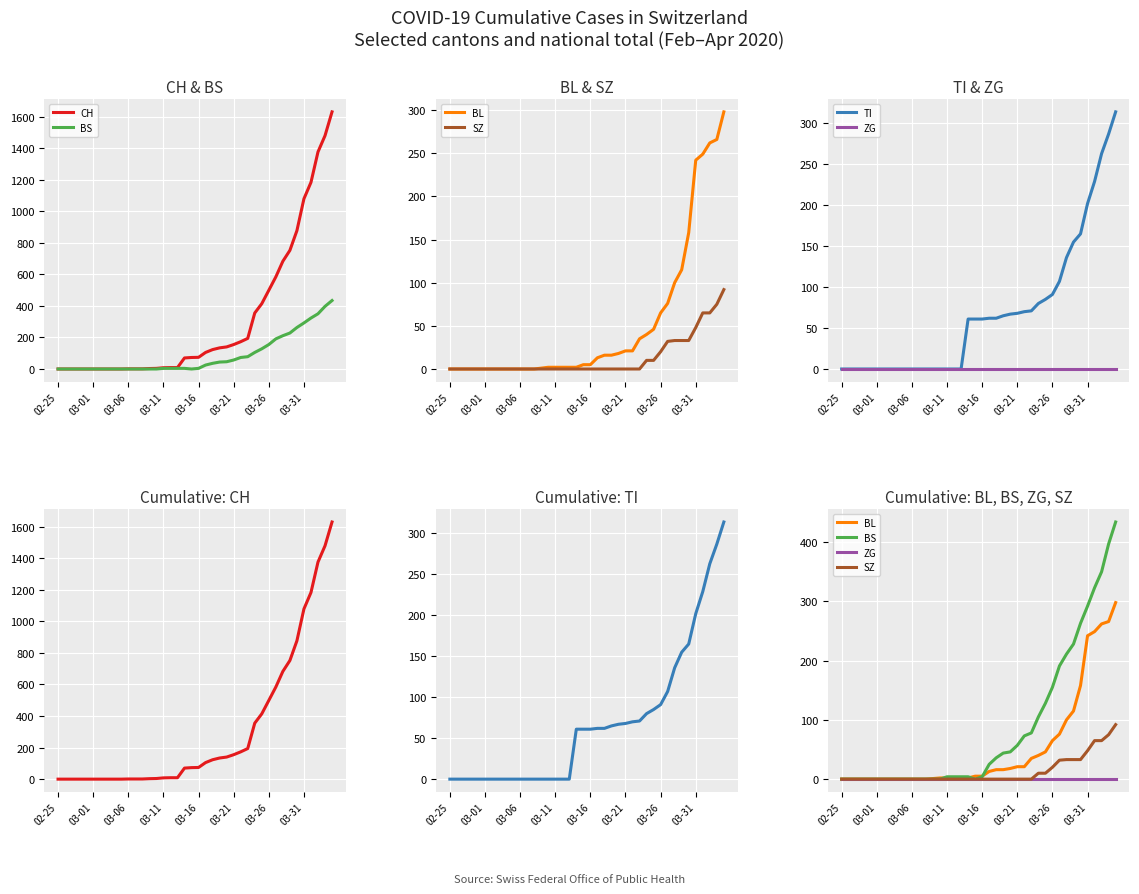

What is the spread (max minus min) of values at 36?

1183